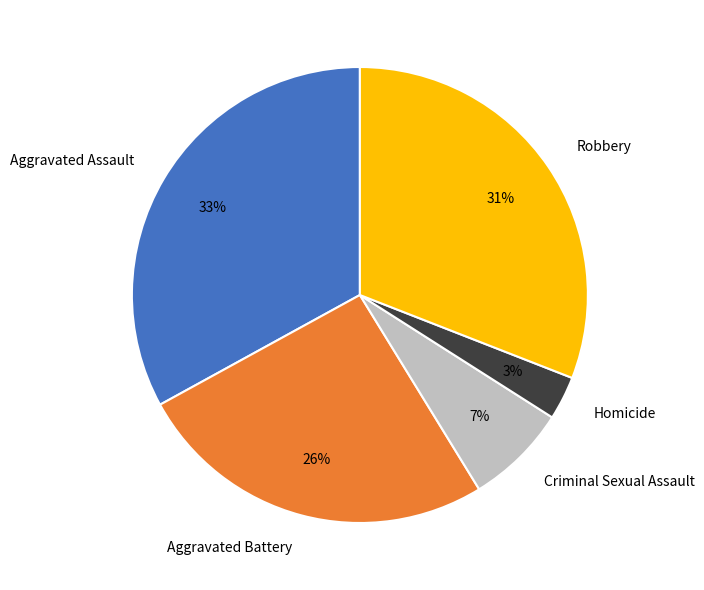

Rank the categories by value from highest to lowest.

Aggravated Assault, Robbery, Aggravated Battery, Criminal Sexual Assault, Homicide